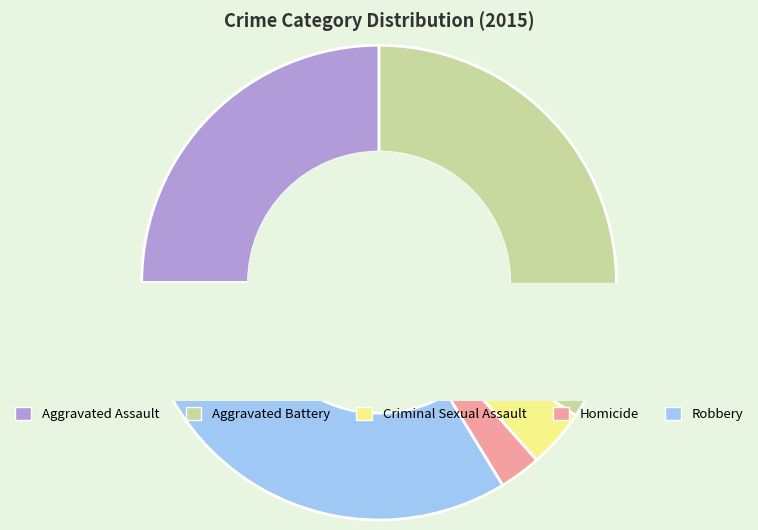

Which has a higher value, Criminal Sexual Assault or Homicide?

Criminal Sexual Assault